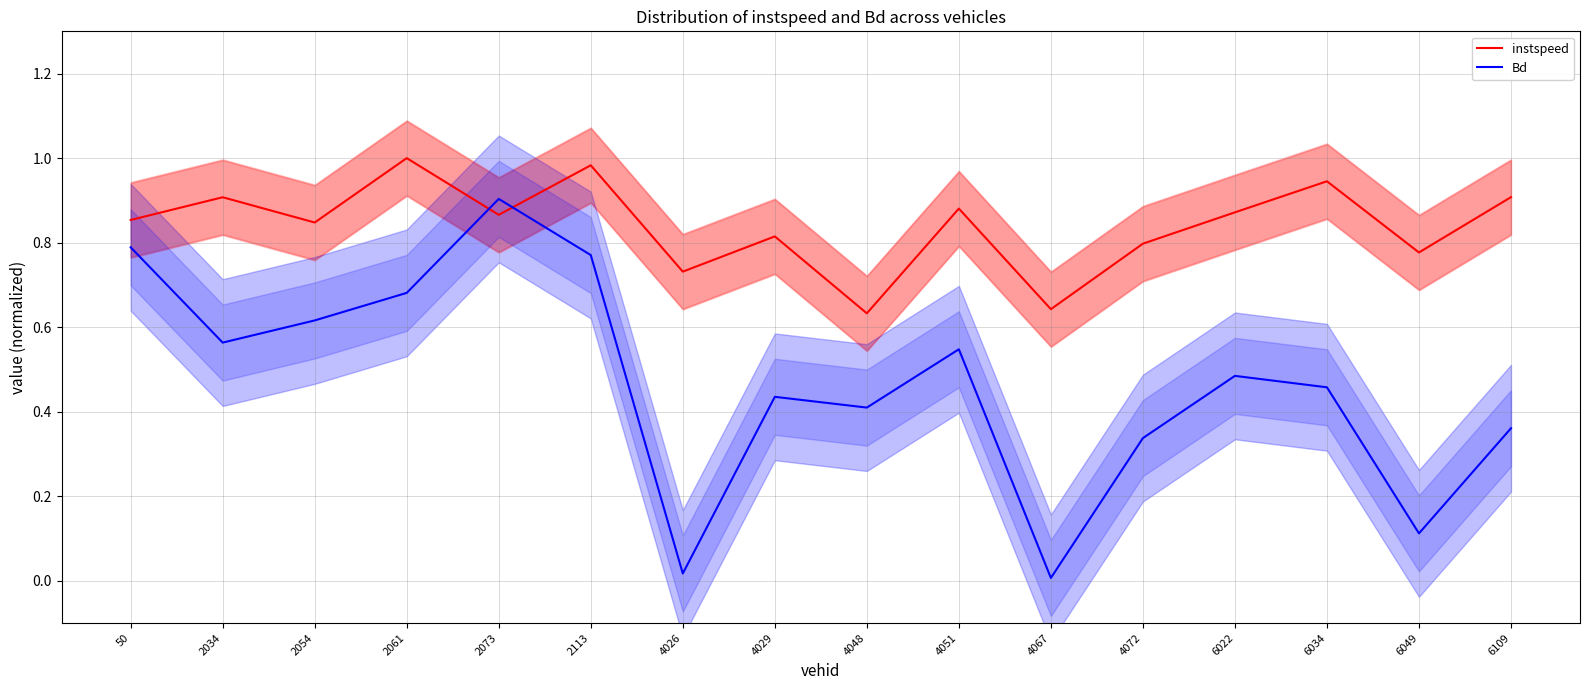

List the series in order of their overall mean, highest first.

instspeed, Bd